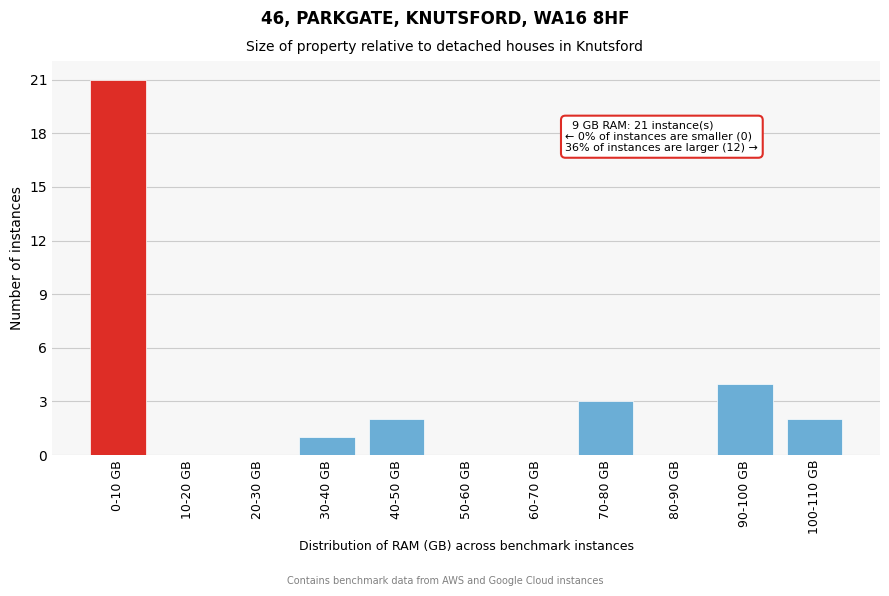

Reading left to right, extract all data points from this chart.

0-10 GB=21	10-20 GB=0	20-30 GB=0	30-40 GB=1	40-50 GB=2	50-60 GB=0	60-70 GB=0	70-80 GB=3	80-90 GB=0	90-100 GB=4	100-110 GB=2